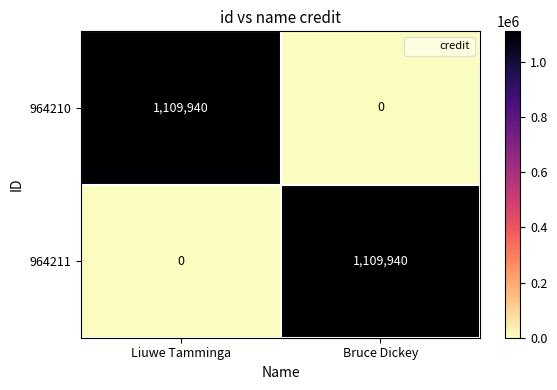

What is the spread (max minus min) of values at Liuwe Tamminga?

1109940